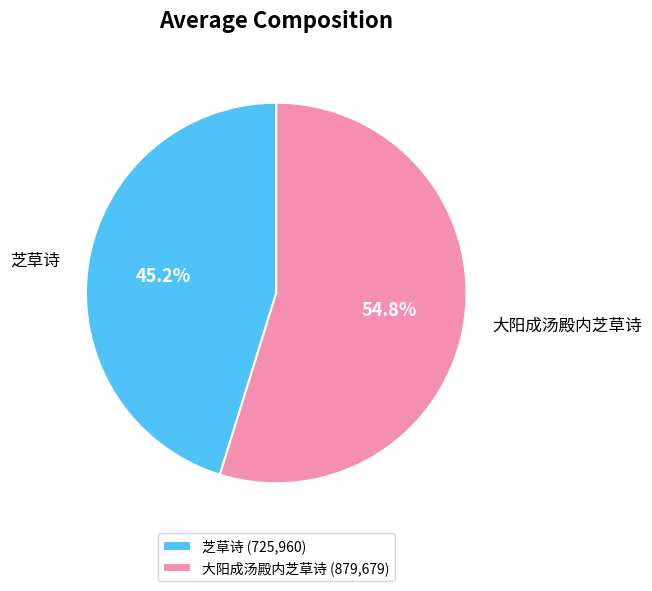

Is there a majority slice in this chart?

Yes